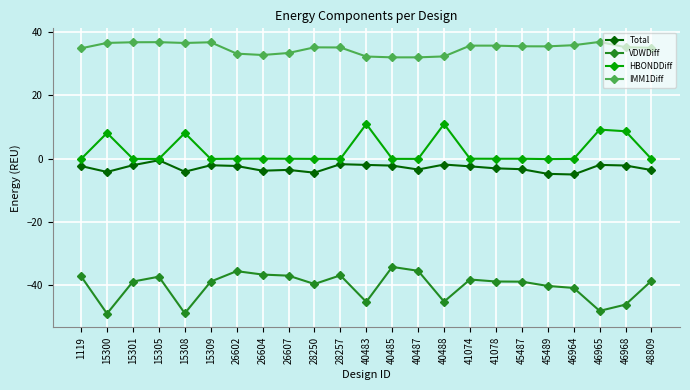

What is the minimum value shown in the chart?

-49.0